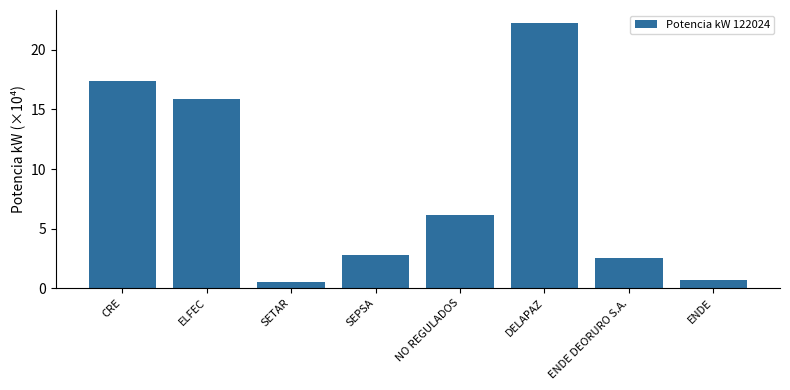

True or false: the data shows 8.4 at CRE.

False